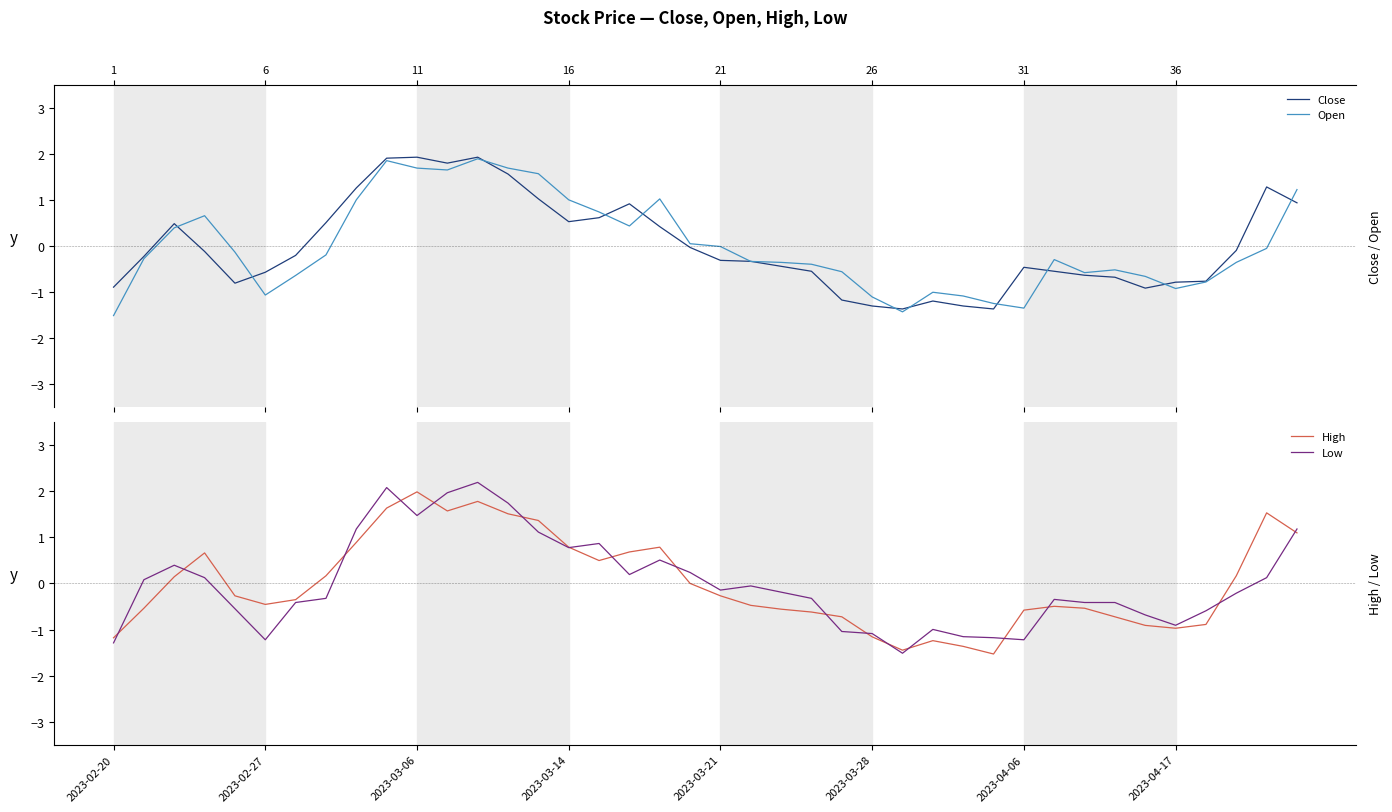

What is the difference between the maximum and minimum values in the Open series?

3.4